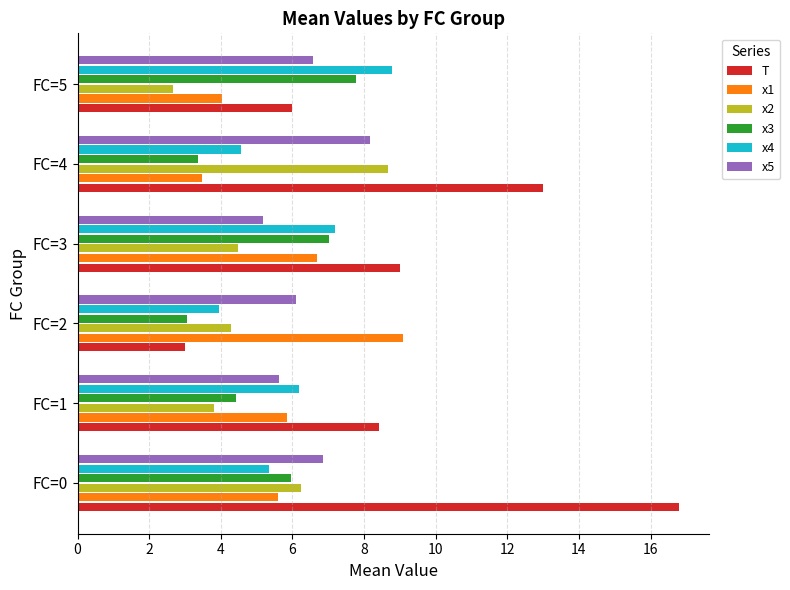

Which series has the largest total across all categories?

T